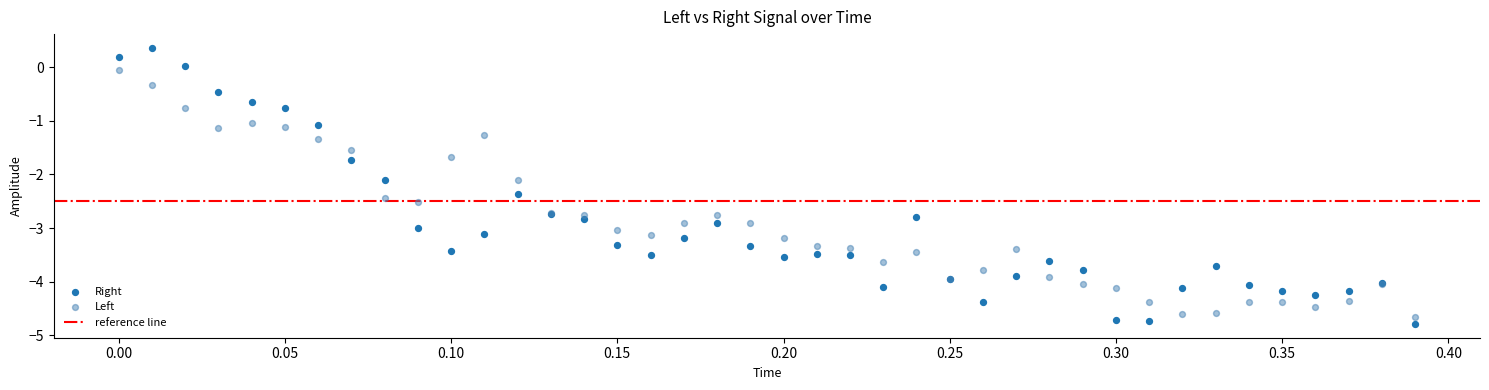

Which series reaches the maximum Y coordinate?

Right